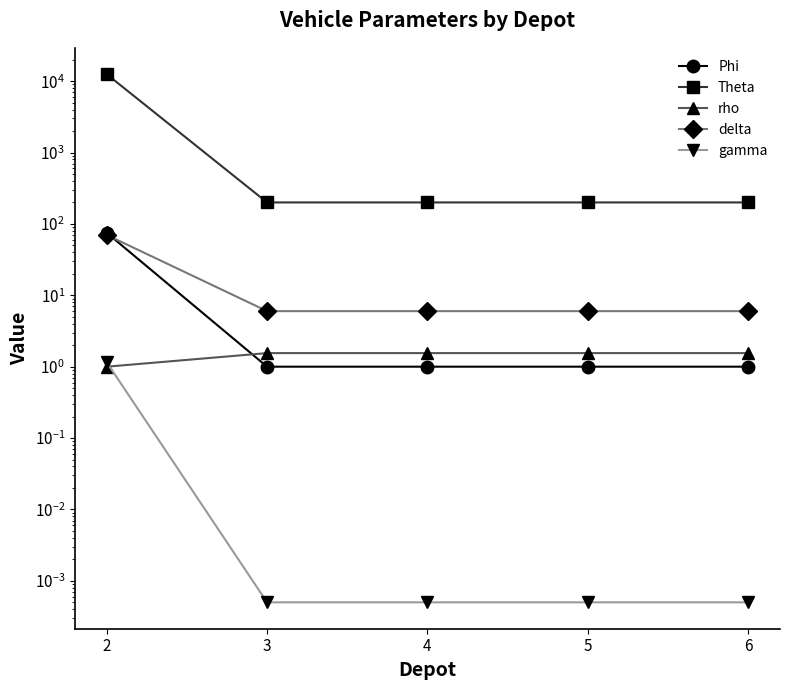

Between 3 and 4, which is larger?

3